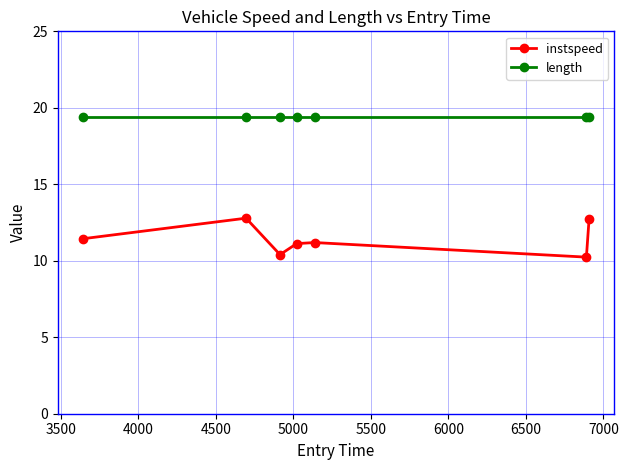

How many interior local valleys does the instspeed series have?

2